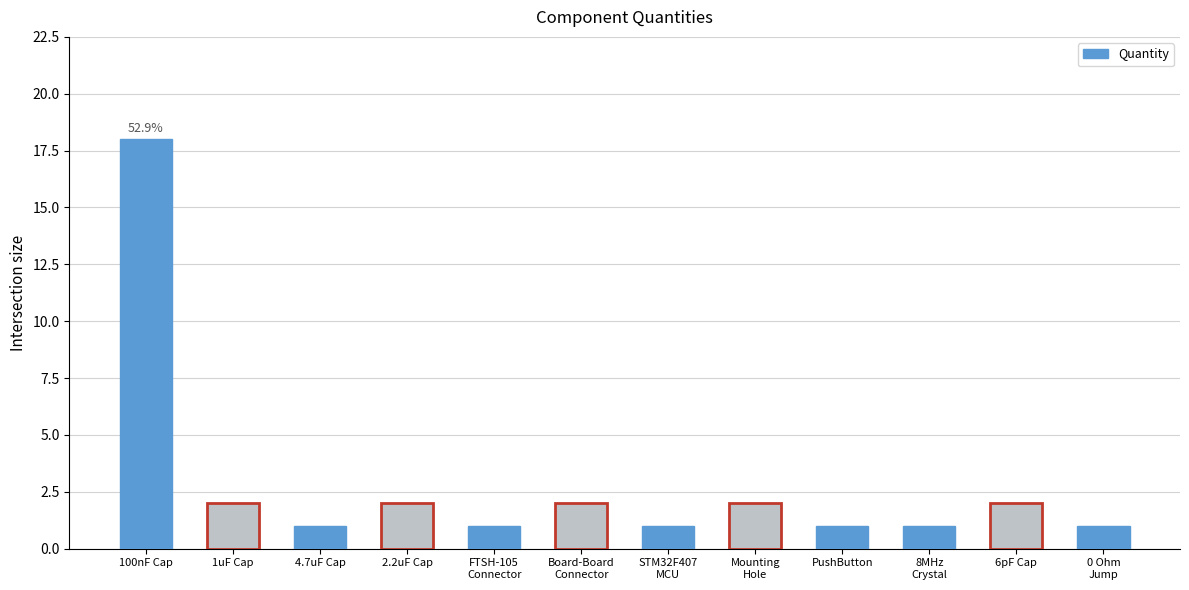

What is the label of the 5th bar from the left?

FTSH-105
Connector